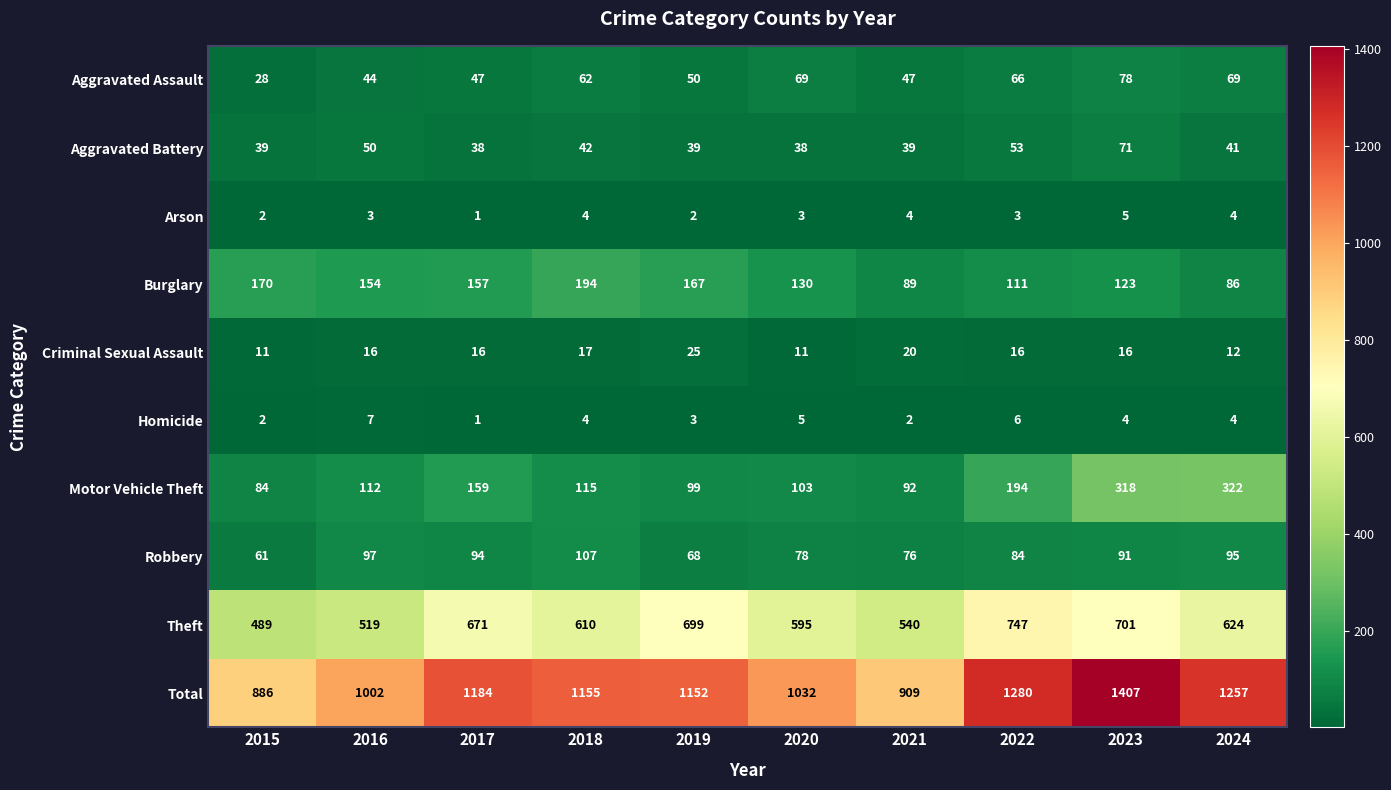

What is the approximate value of Total at 2019, to the nearest 50?

1150